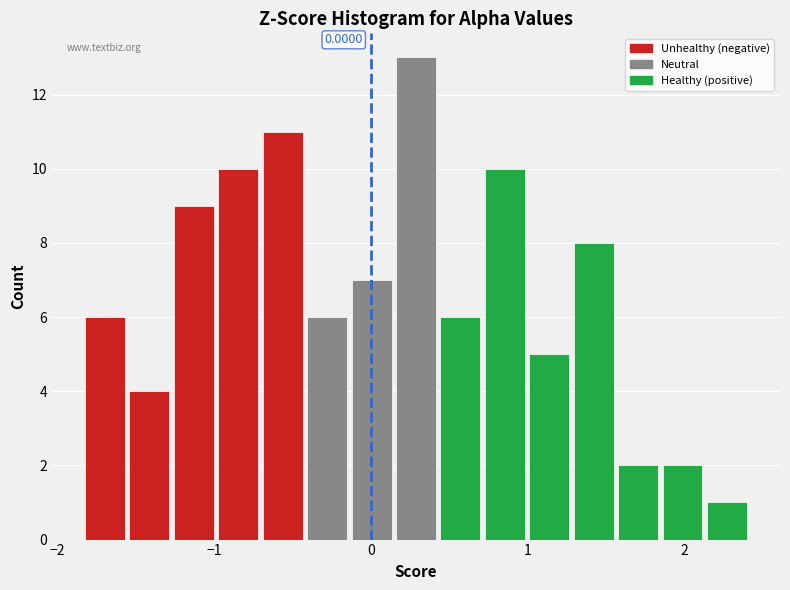

Around what value on the x-axis is the tallest bar? Give the approximate position of its centre, as read against the axis.

0.3